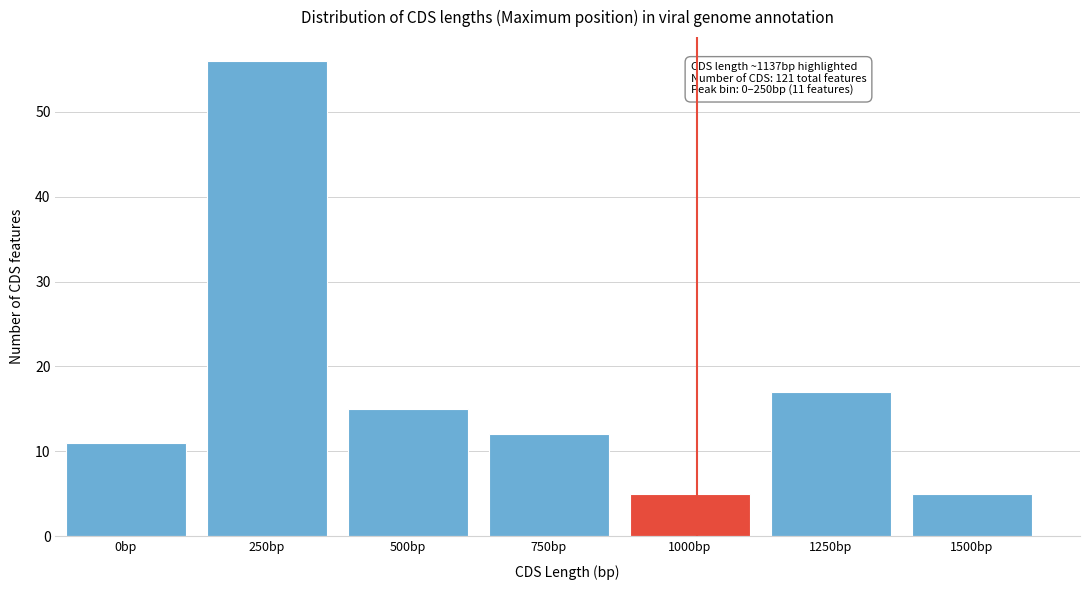

Reading right to left, what are all the values shown in this chart?

1500bp=5	1250bp=17	1000bp=5	750bp=12	500bp=15	250bp=56	0bp=11